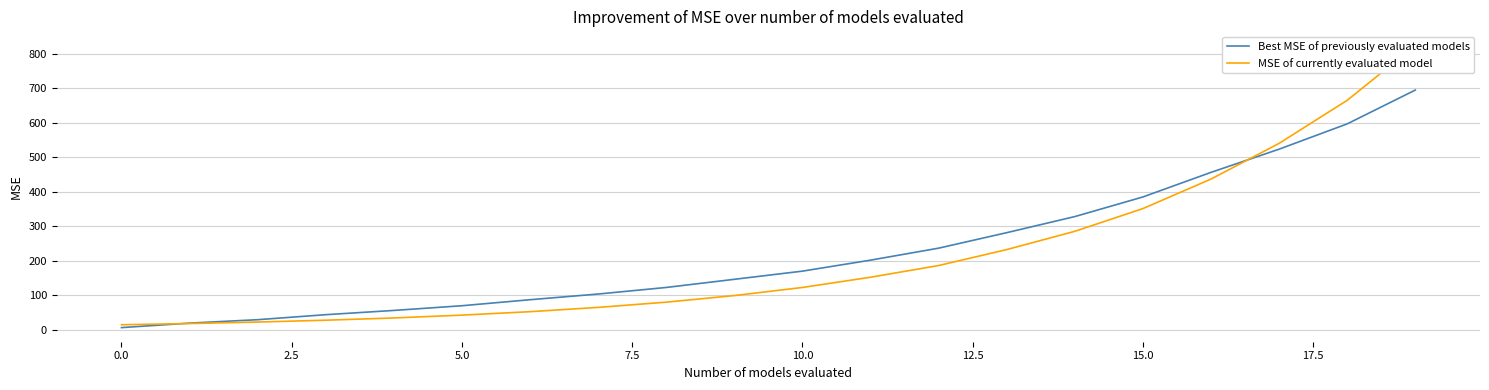

Reading left to right, what are all the values shown in this chart?

Best MSE of previously evaluated models: 6.6	19.6	29.6	44.1	56.4	70.0	87.5	103.9	123.0	146.6	170.2	202.1	236.8	281.7	328.3	385.2	456.4	523.6	596.9	694.9
MSE of currently evaluated model: 14.9	18.4	22.7	28.1	34.6	42.8	52.8	65.2	80.4	99.5	122.9	152.6	186.5	232.7	285.7	351.5	437.0	540.4	665.2	824.1